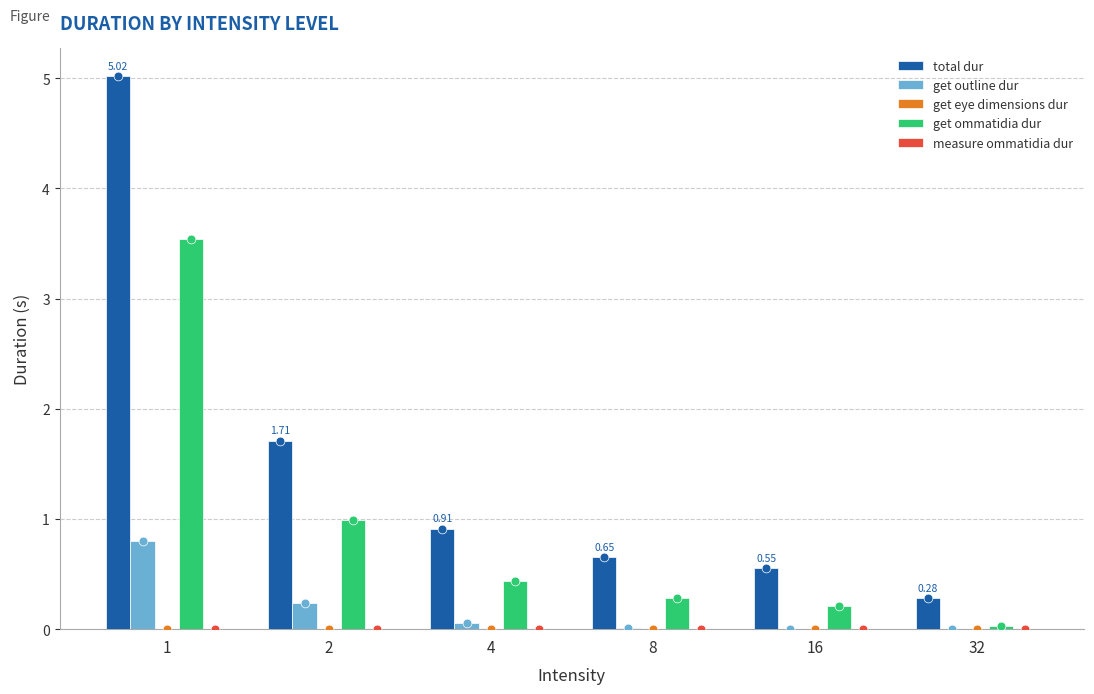

What is the total value across all series at 16?

0.8